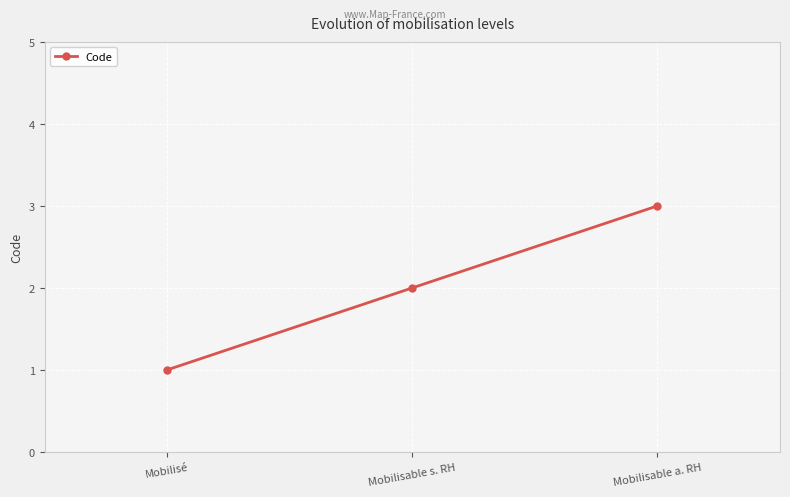

Does the chart display data point markers on the line(s)?

Yes